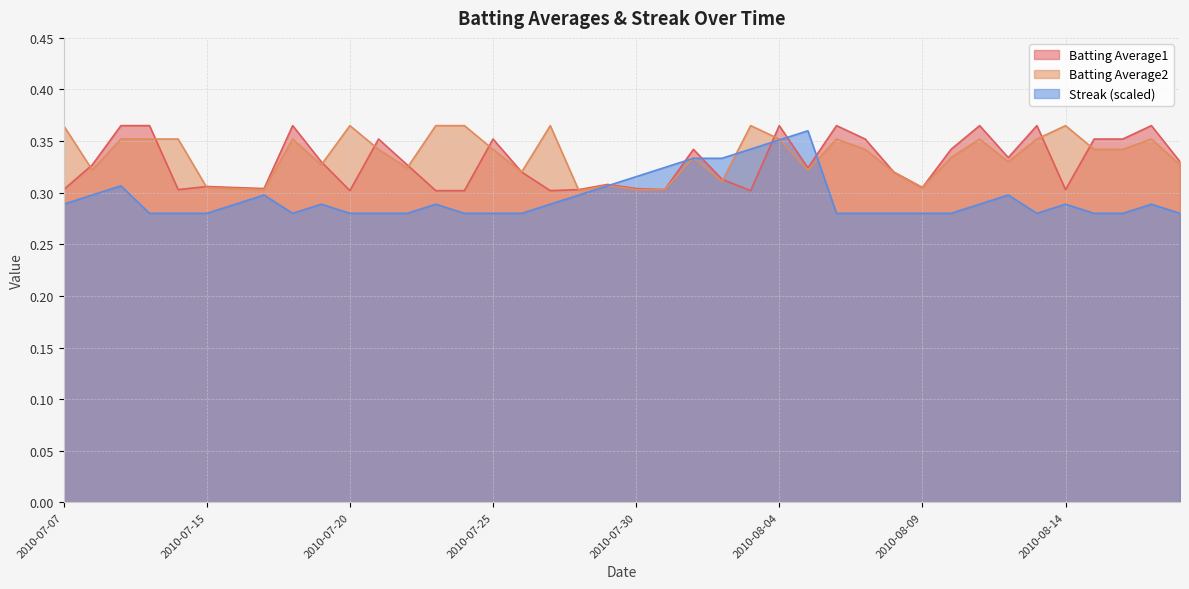

Reading left to right, extract all data points from this chart.

Batting Average1: 2010-07-07=0.3	2010-07-08=0.3	2010-07-09=0.4	2010-07-10=0.4	2010-07-11=0.3	2010-07-15=0.3	2010-07-16=0.3	2010-07-17=0.3	2010-07-18=0.4	2010-07-19=0.3	2010-07-20=0.3	2010-07-21=0.4	2010-07-22=0.3	2010-07-23=0.3	2010-07-24=0.3	2010-07-25=0.4	2010-07-26=0.3	2010-07-27=0.3	2010-07-28=0.3	2010-07-29=0.3	2010-07-30=0.3	2010-07-31=0.3	2010-08-01=0.3	2010-08-02=0.3	2010-08-03=0.3	2010-08-04=0.4	2010-08-05=0.3	2010-08-06=0.4	2010-08-07=0.4	2010-08-08=0.3	2010-08-09=0.3	2010-08-10=0.3	2010-08-11=0.4	2010-08-12=0.3	2010-08-13=0.4	2010-08-14=0.3	2010-08-15=0.4	2010-08-16=0.4	2010-08-17=0.4	2010-08-18=0.3
Batting Average2: 2010-07-07=0.4	2010-07-08=0.3	2010-07-09=0.4	2010-07-10=0.4	2010-07-11=0.4	2010-07-15=0.3	2010-07-16=0.3	2010-07-17=0.3	2010-07-18=0.4	2010-07-19=0.3	2010-07-20=0.4	2010-07-21=0.3	2010-07-22=0.3	2010-07-23=0.4	2010-07-24=0.4	2010-07-25=0.3	2010-07-26=0.3	2010-07-27=0.4	2010-07-28=0.3	2010-07-29=0.3	2010-07-30=0.3	2010-07-31=0.3	2010-08-01=0.3	2010-08-02=0.3	2010-08-03=0.4	2010-08-04=0.4	2010-08-05=0.3	2010-08-06=0.4	2010-08-07=0.3	2010-08-08=0.3	2010-08-09=0.3	2010-08-10=0.3	2010-08-11=0.4	2010-08-12=0.3	2010-08-13=0.4	2010-08-14=0.4	2010-08-15=0.3	2010-08-16=0.3	2010-08-17=0.4	2010-08-18=0.3
Streak: 2010-07-07=0.3	2010-07-08=0.3	2010-07-09=0.3	2010-07-10=0.3	2010-07-11=0.3	2010-07-15=0.3	2010-07-16=0.3	2010-07-17=0.3	2010-07-18=0.3	2010-07-19=0.3	2010-07-20=0.3	2010-07-21=0.3	2010-07-22=0.3	2010-07-23=0.3	2010-07-24=0.3	2010-07-25=0.3	2010-07-26=0.3	2010-07-27=0.3	2010-07-28=0.3	2010-07-29=0.3	2010-07-30=0.3	2010-07-31=0.3	2010-08-01=0.3	2010-08-02=0.3	2010-08-03=0.3	2010-08-04=0.4	2010-08-05=0.4	2010-08-06=0.3	2010-08-07=0.3	2010-08-08=0.3	2010-08-09=0.3	2010-08-10=0.3	2010-08-11=0.3	2010-08-12=0.3	2010-08-13=0.3	2010-08-14=0.3	2010-08-15=0.3	2010-08-16=0.3	2010-08-17=0.3	2010-08-18=0.3